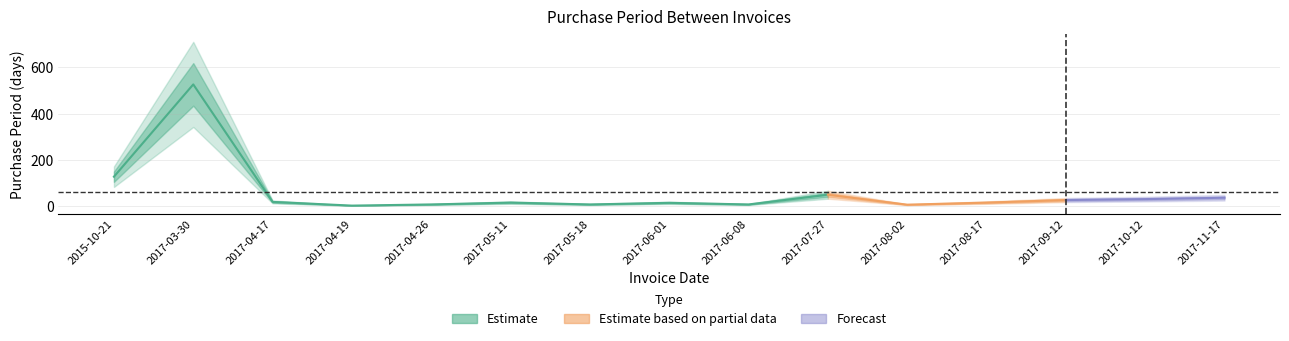

The chart shows a value of 7 at 2017-04-26. True or false?

True